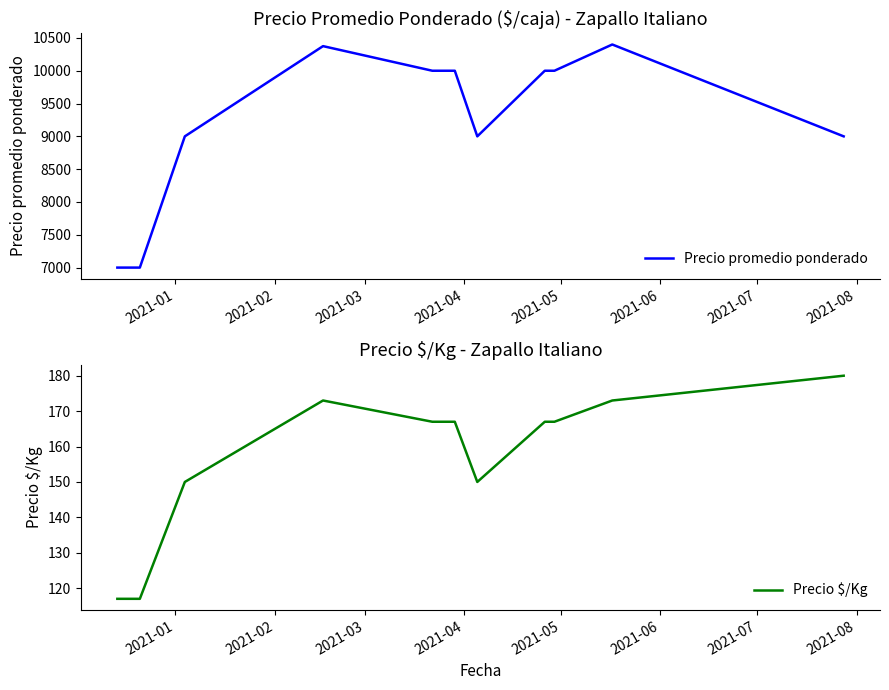

Reading left to right, extract all data points from this chart.

Precio promedio ponderado: 7000	7000	9000	10375	10000	10000	9000	10000	10000	10400	9000
Precio $/Kg: 117	117	150	173	167	167	150	167	167	173	180